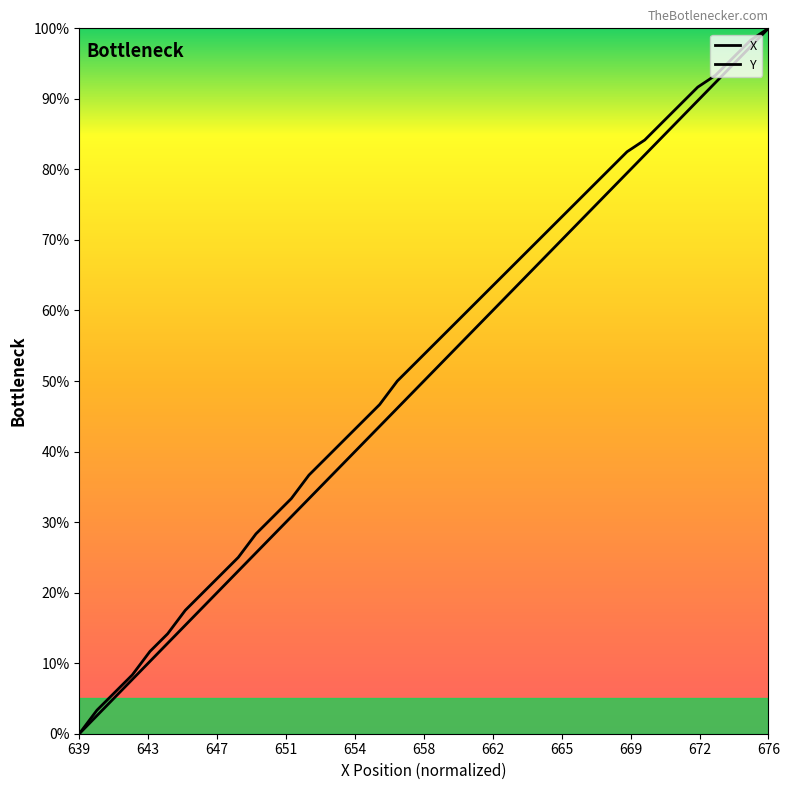

How many lines are shown in the chart?

2